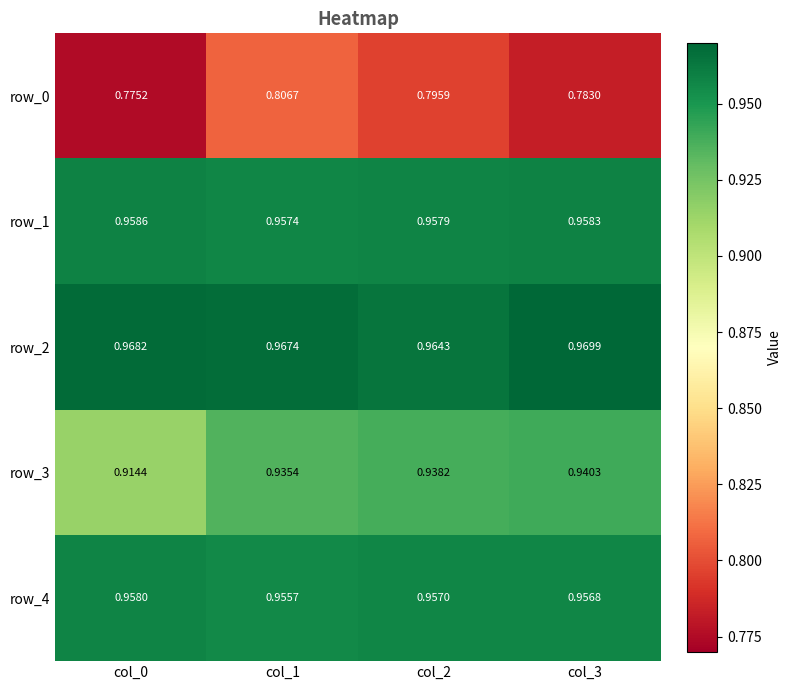

Which category has the highest value in the row_2 series?

col_3